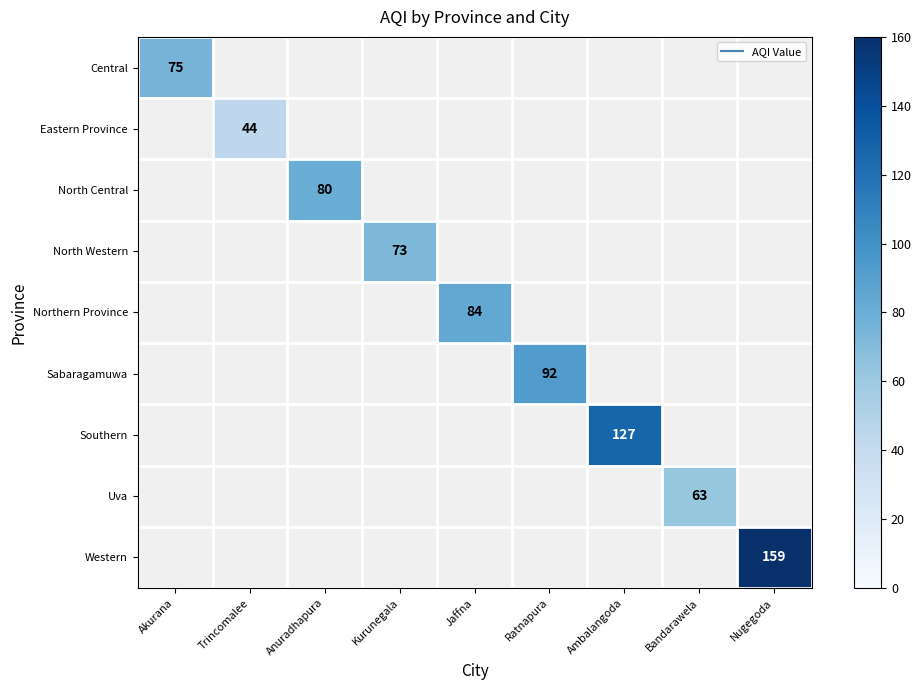

At how many categories does at least one series exceed 144?

1